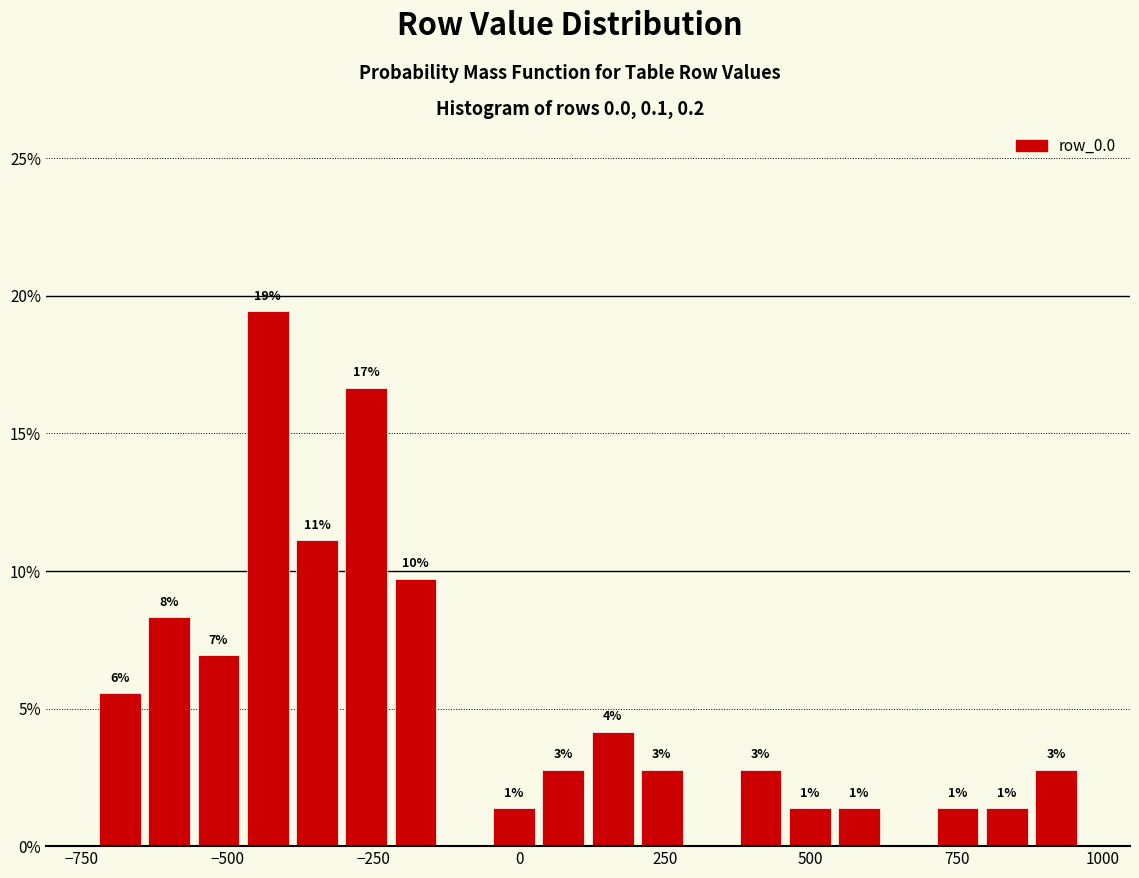

Read against the x-axis, roughly where is the centre of the tallest bar?

-450